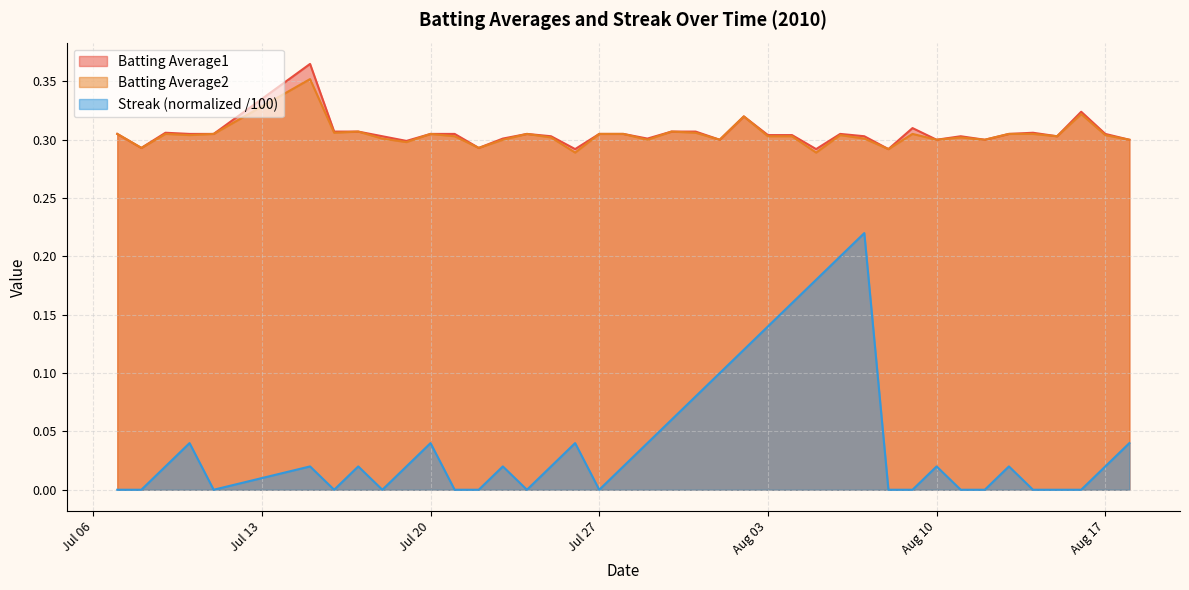

What is the total value across all series at 2010-07-26?

0.6